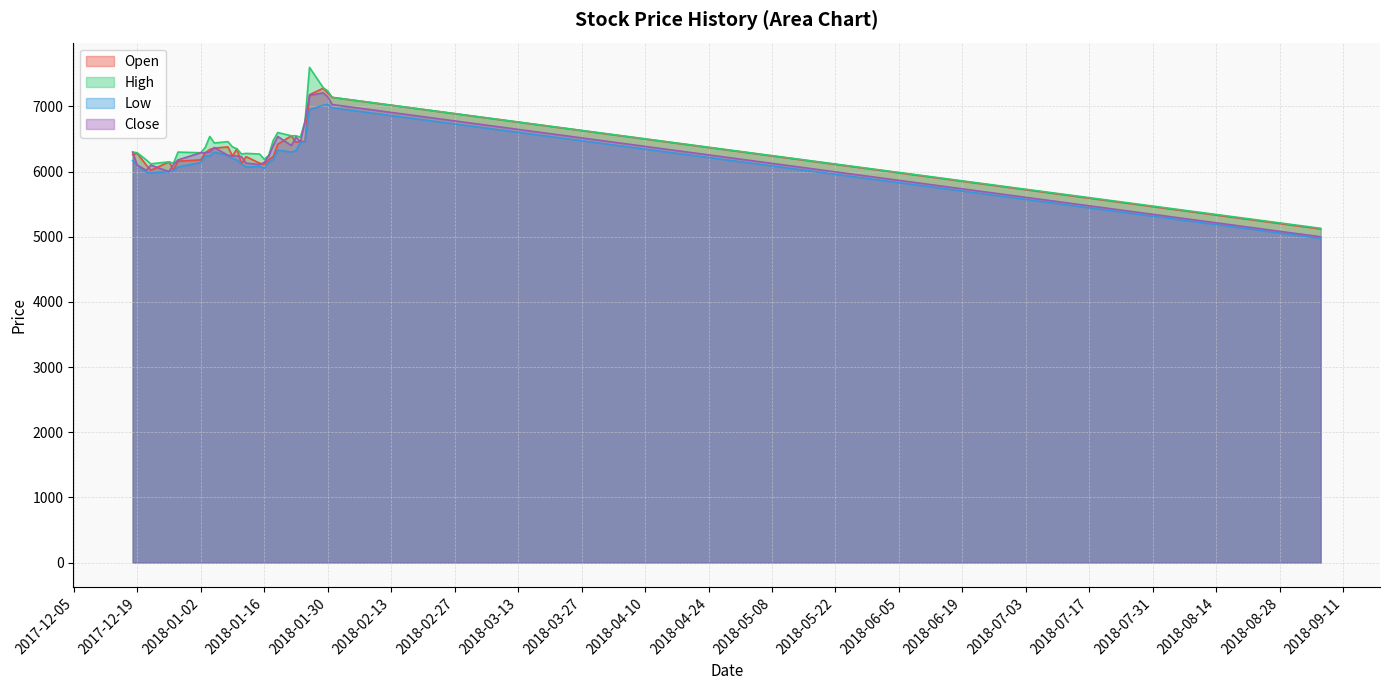

What is the difference between the highest and lowest values at 2018-01-23?

230